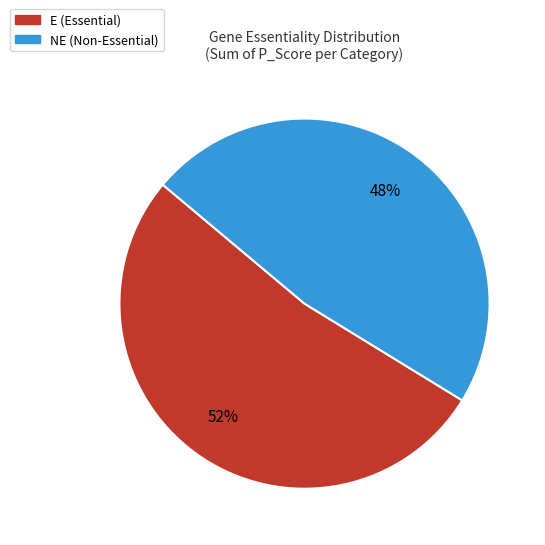

What is the majority slice?

E